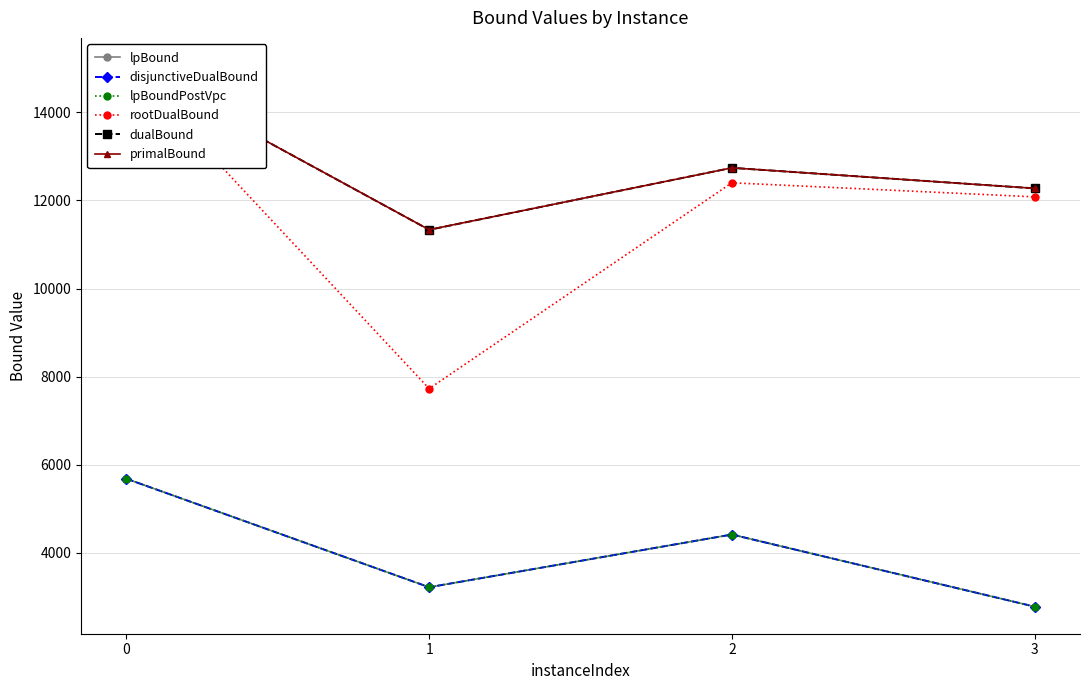

The value of lpBoundPostVpc at 3 is 619.5. True or false?

False